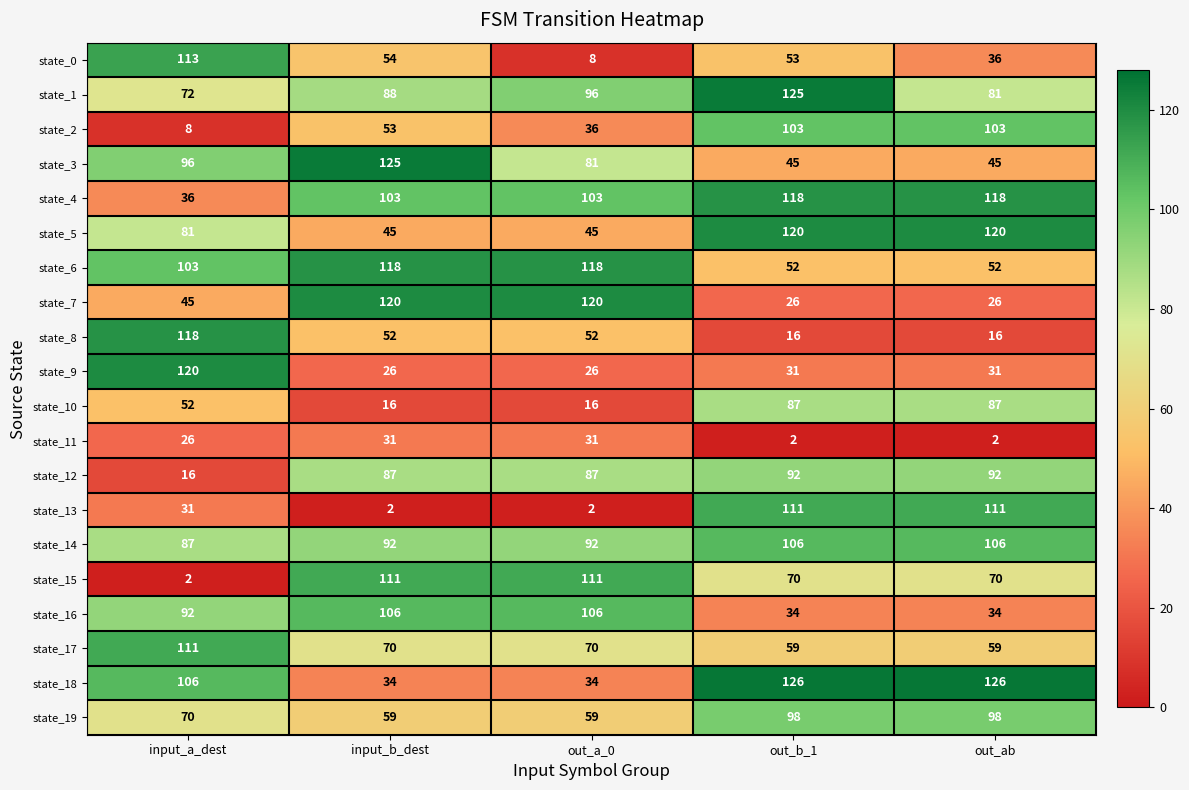

What value does the state_2 series have at input_a_dest, to the nearest 5?

10